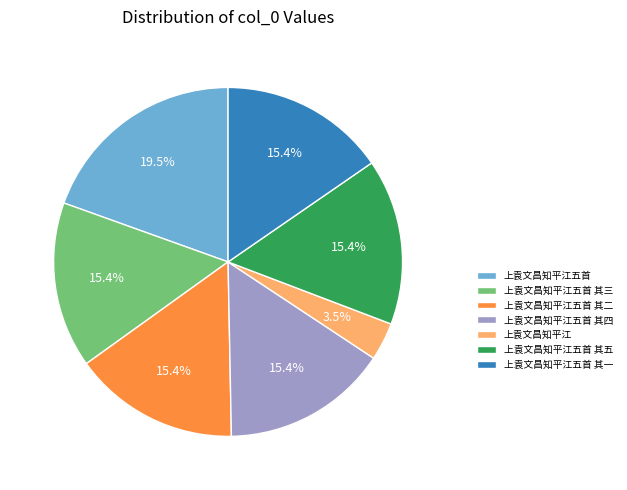

Do 上袁文昌知平江五首 其一 and 上袁文昌知平江五首 其三 together represent more than half of the pie?

No